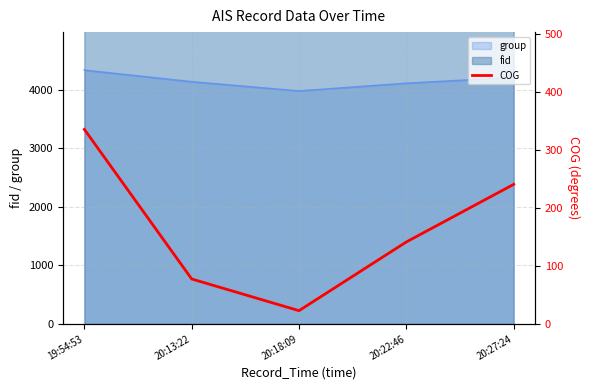

What is the difference between the second highest and second lowest values?

163.3